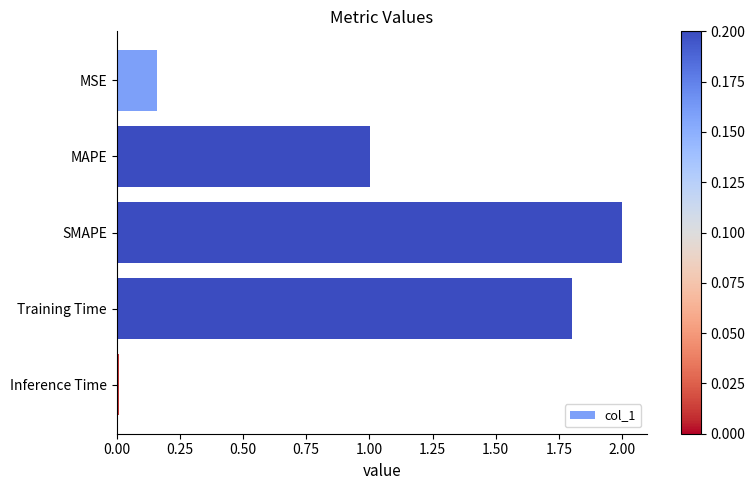

Is it true that the value at MAPE is 1.0?

True